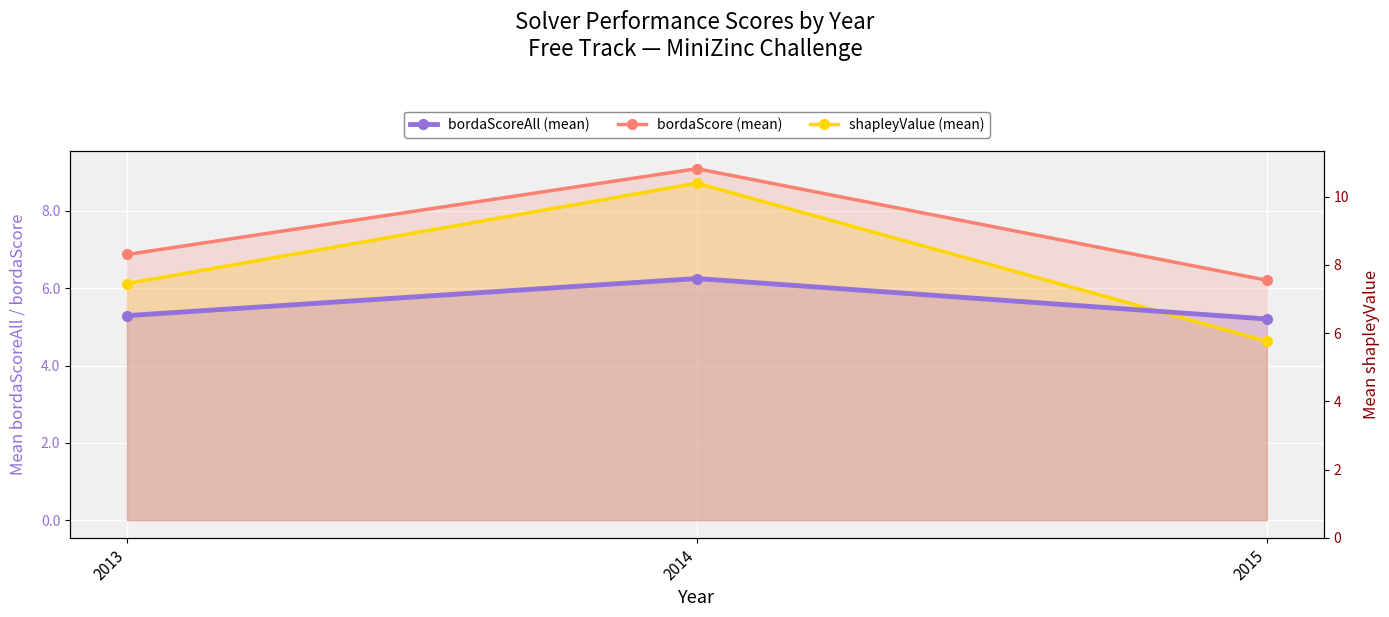

Is it true that bordaScoreAll (mean) equals 6.2 at 2014?

True